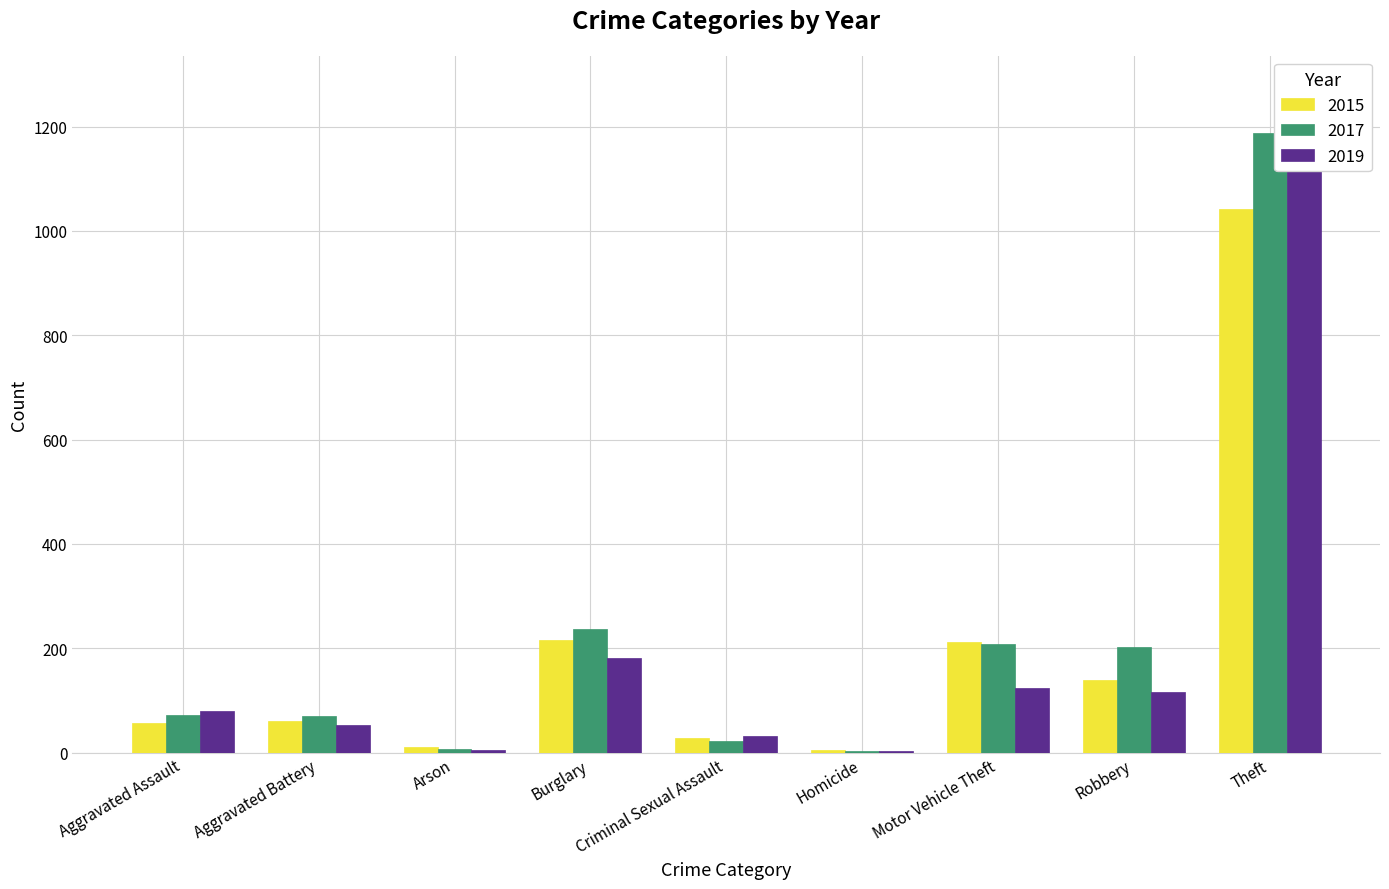

Which series changed the most between Criminal Sexual Assault and Motor Vehicle Theft?

2017